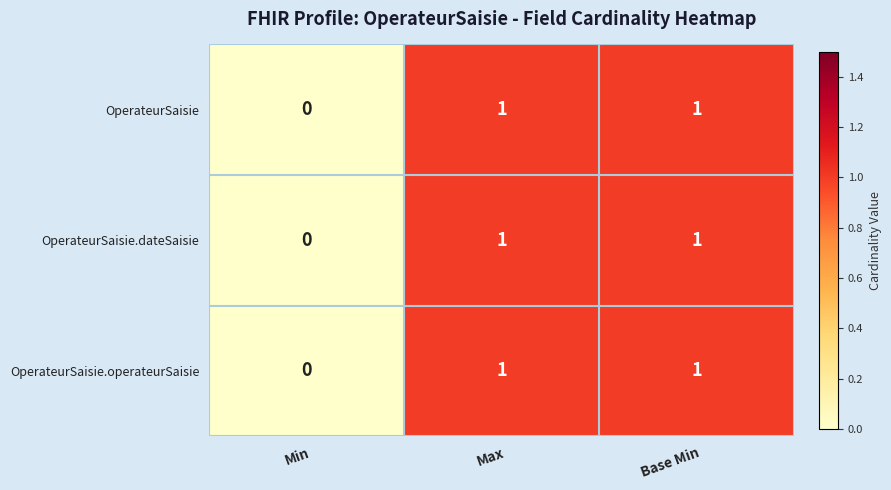

How many series are shown in this chart?

3